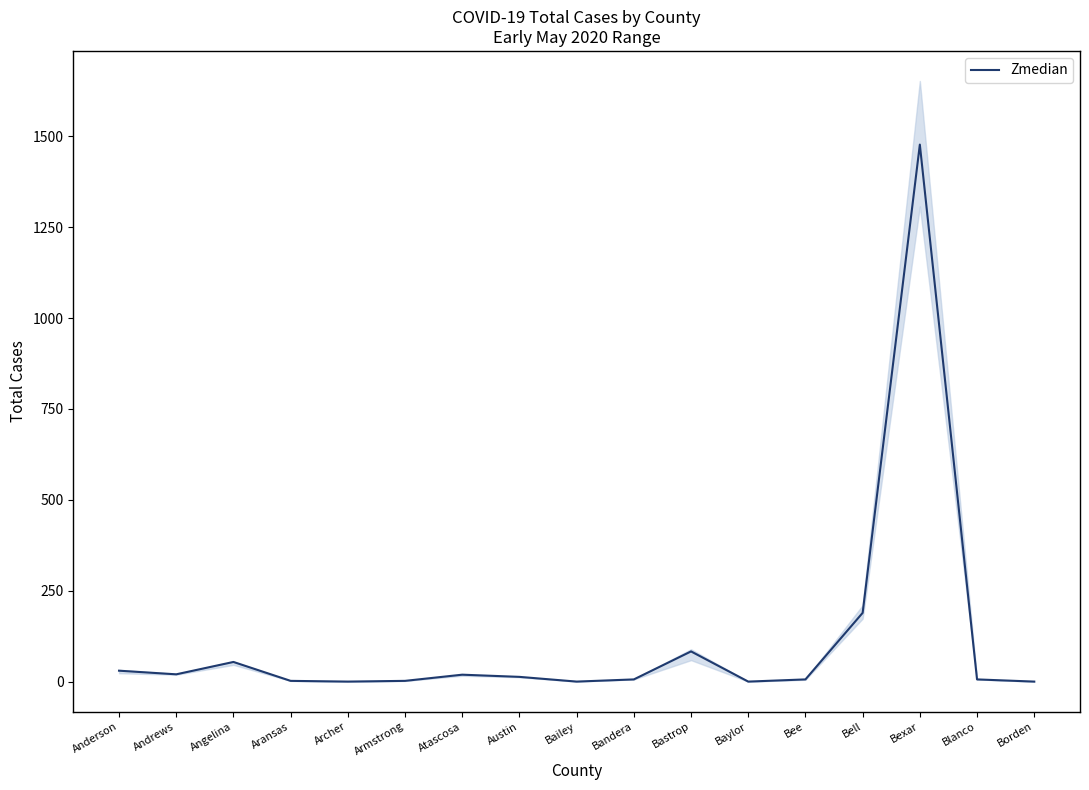

Reading right to left, transcribe all the data shown in this chart.

0	6	1477	189	6	0	83	6	0	13	19	2	0	2	54	20	30